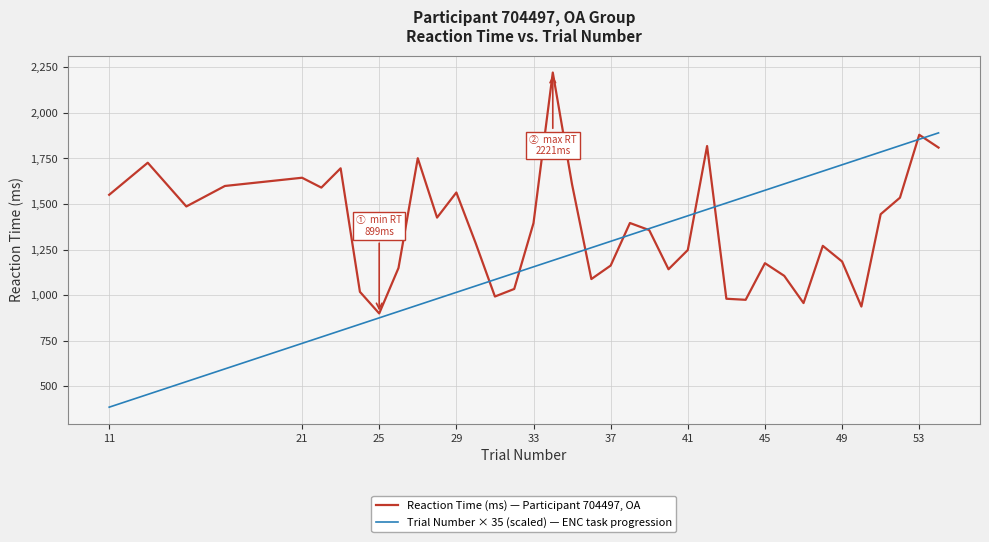

Rank the series by their maximum value, from lowest to highest.

Trial Number × 35 (scaled) — ENC task progression, Reaction Time (ms) — Participant 704497, OA